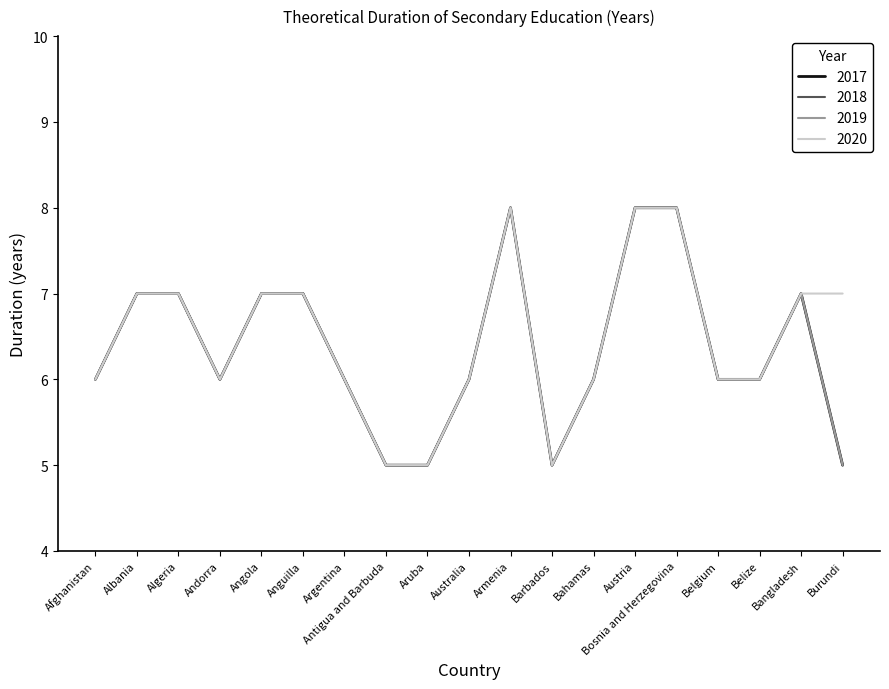

True or false: 2018 and 2017 cross at least once.

False